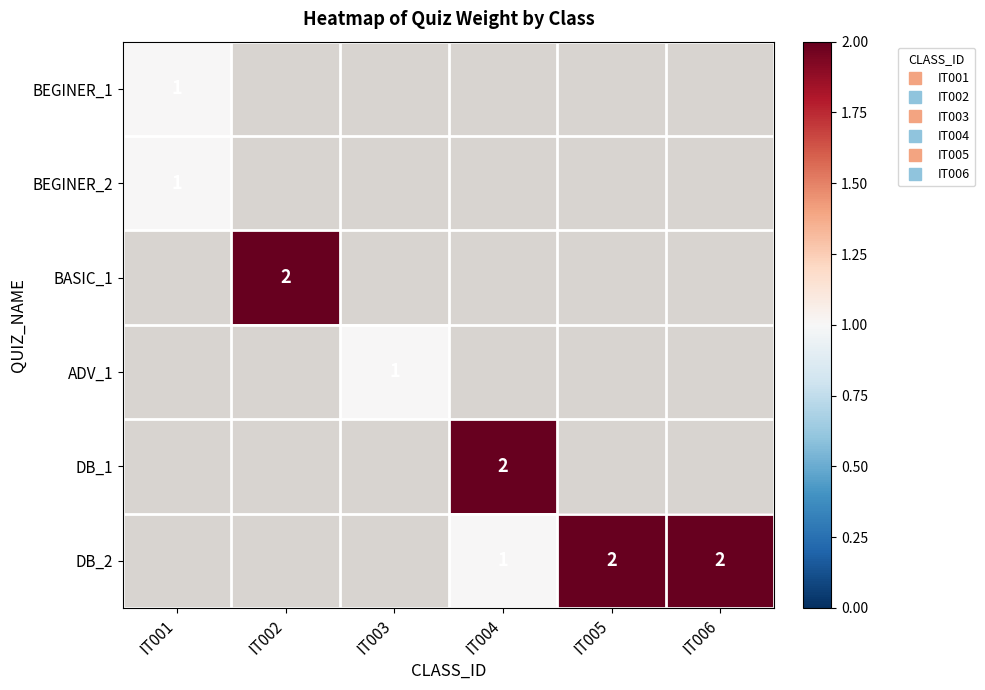

True or false: DB_2 has a value of 2.0 at IT005.

True